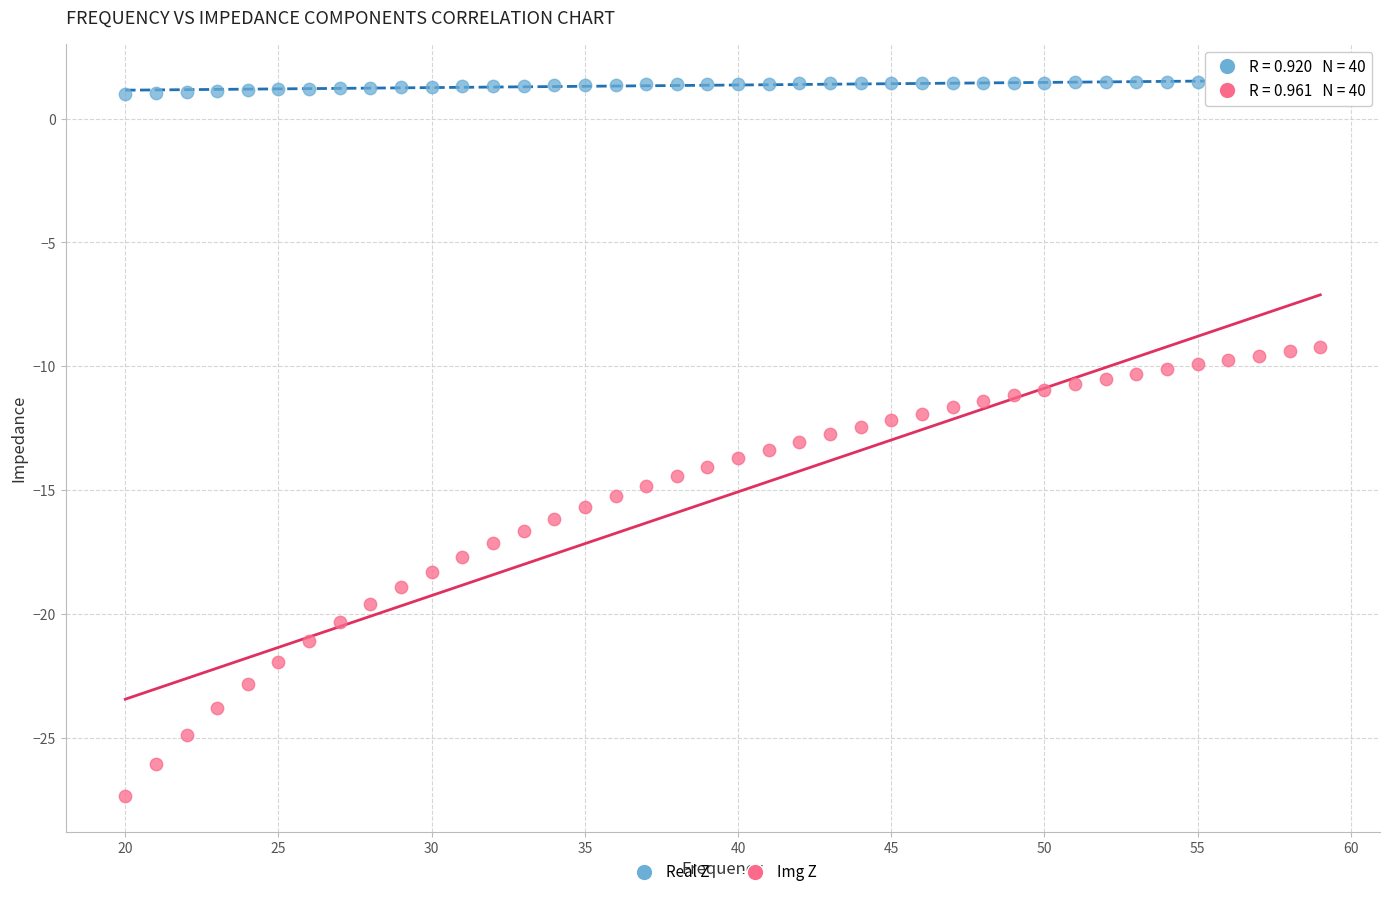

What are all the series names shown in the legend?

Real Z, Img Z